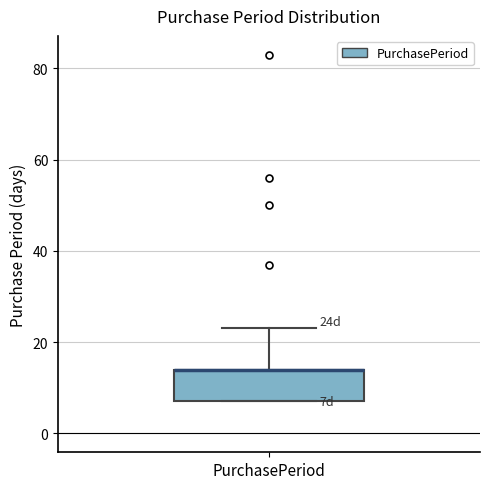

Where is the lower edge of the box for PurchasePeriod on the y-axis? The values are not printed on the chart, so give them approximately, as read against the axis.

8